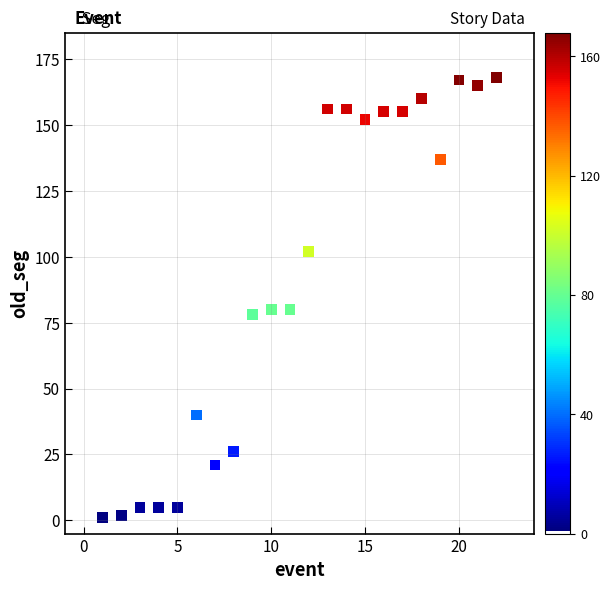

What is the range of Y values (max minus min)?

167